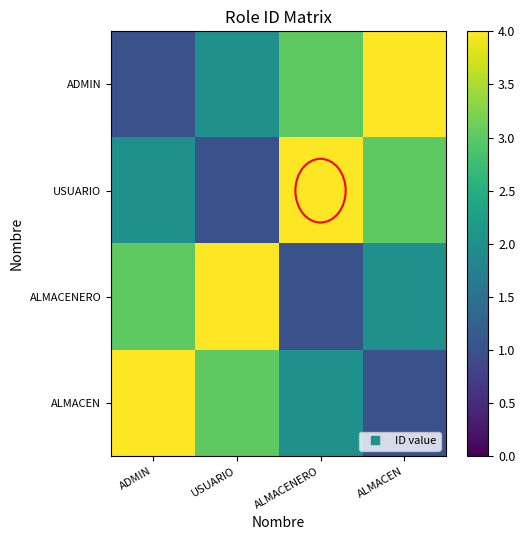

List the series in order of their peak value, lowest first.

ADMIN, USUARIO, ALMACENERO, ALMACEN